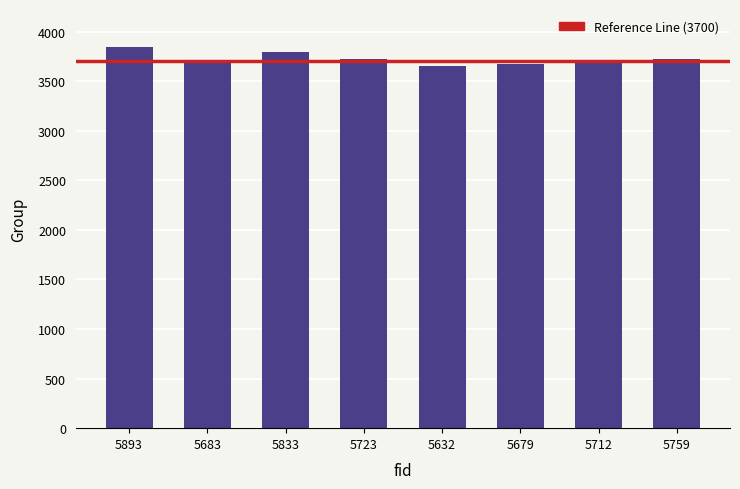

Is it true that the value at 5759 is 6185?

False